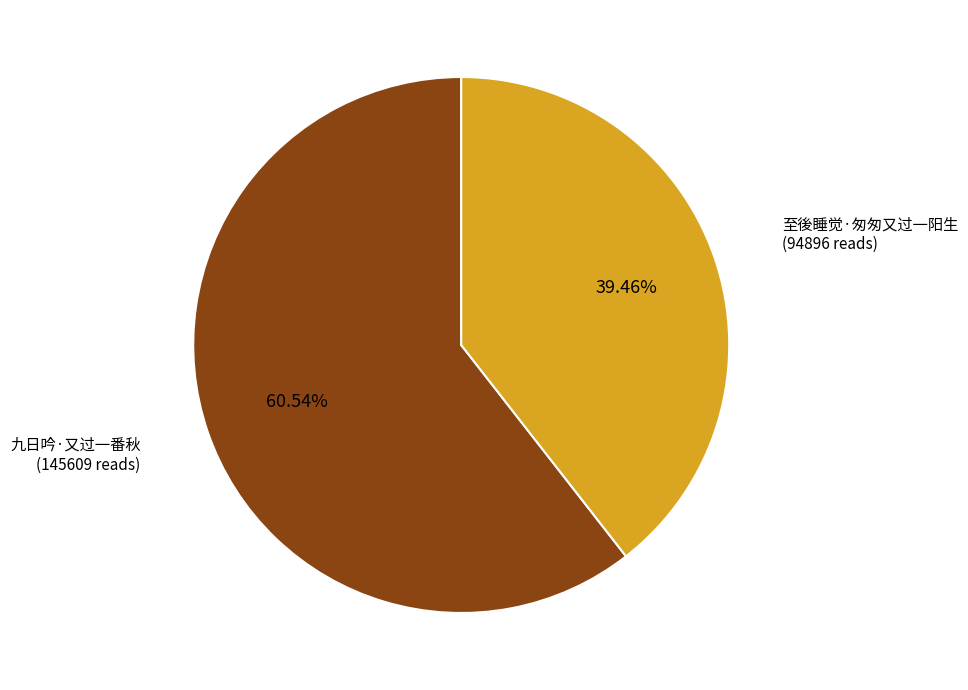

What percentage is the 至後睡觉·匆匆又过一阳生 slice, to the nearest percent?

39%